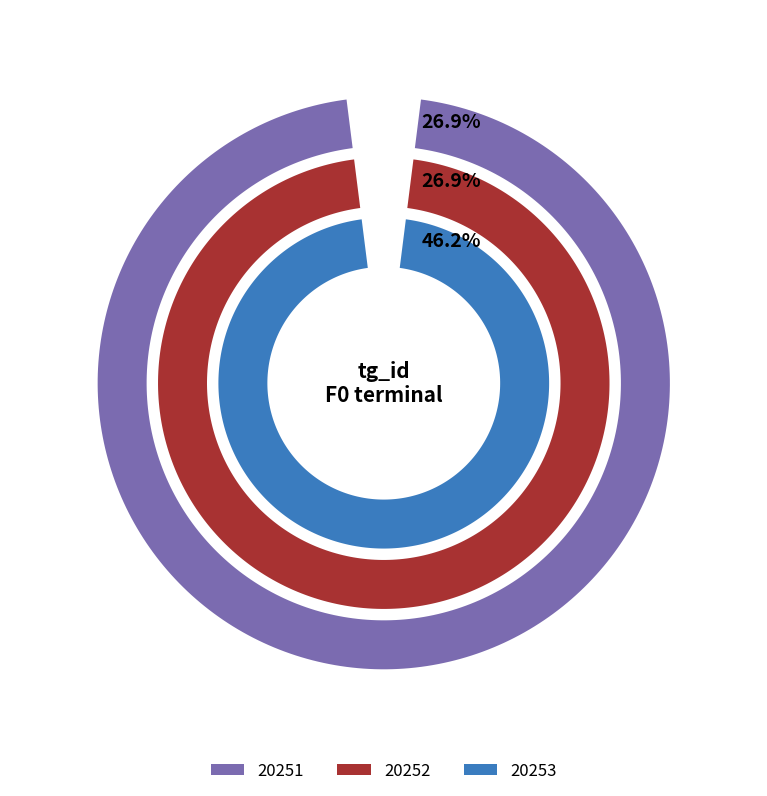

Between 20251 and 3, which series saw the biggest shift?

20253